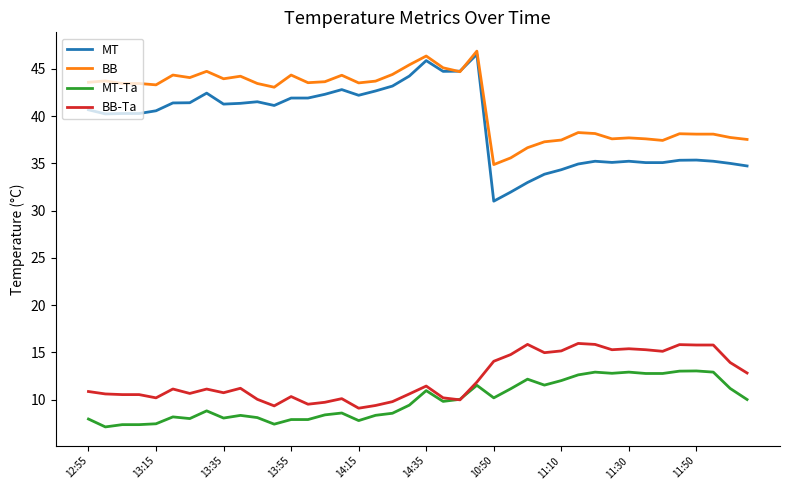

What is the minimum value for BB?

34.9